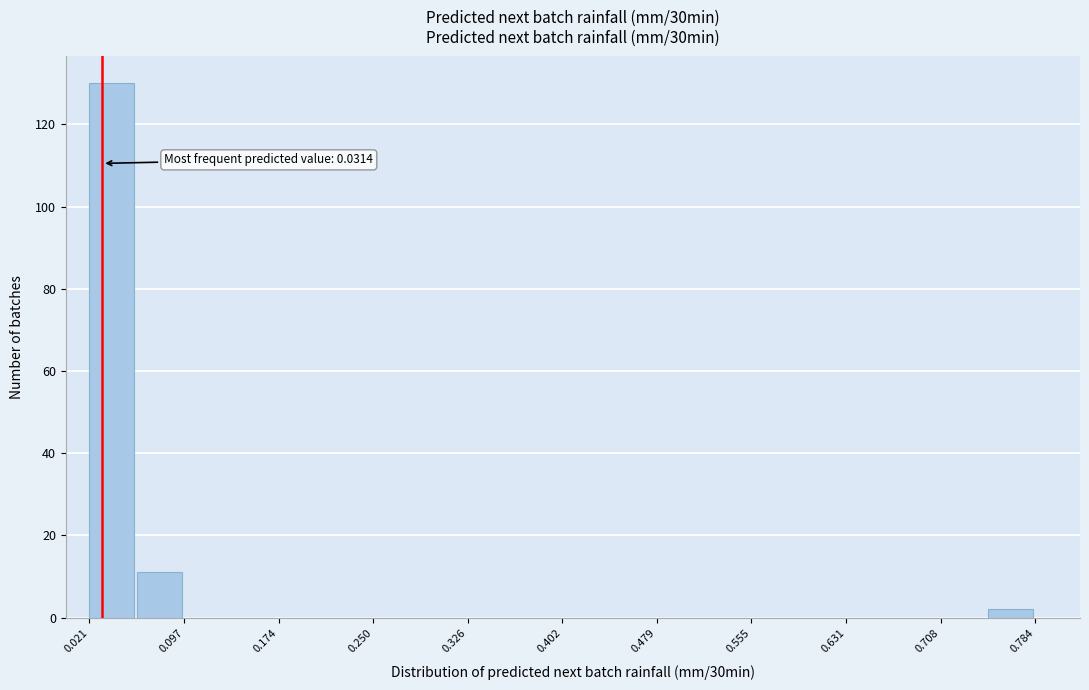

Around what value on the x-axis is the tallest bar? Give the approximate position of its centre, as read against the axis.

0.04